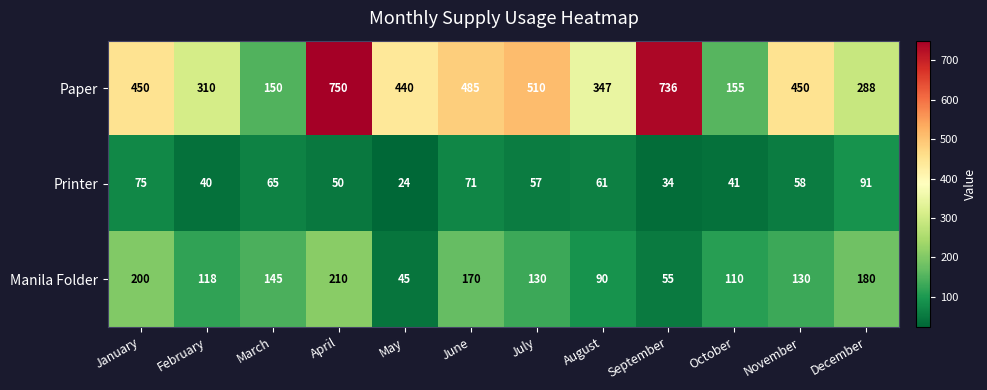

What is the sum of the Paper values at March and October?

305